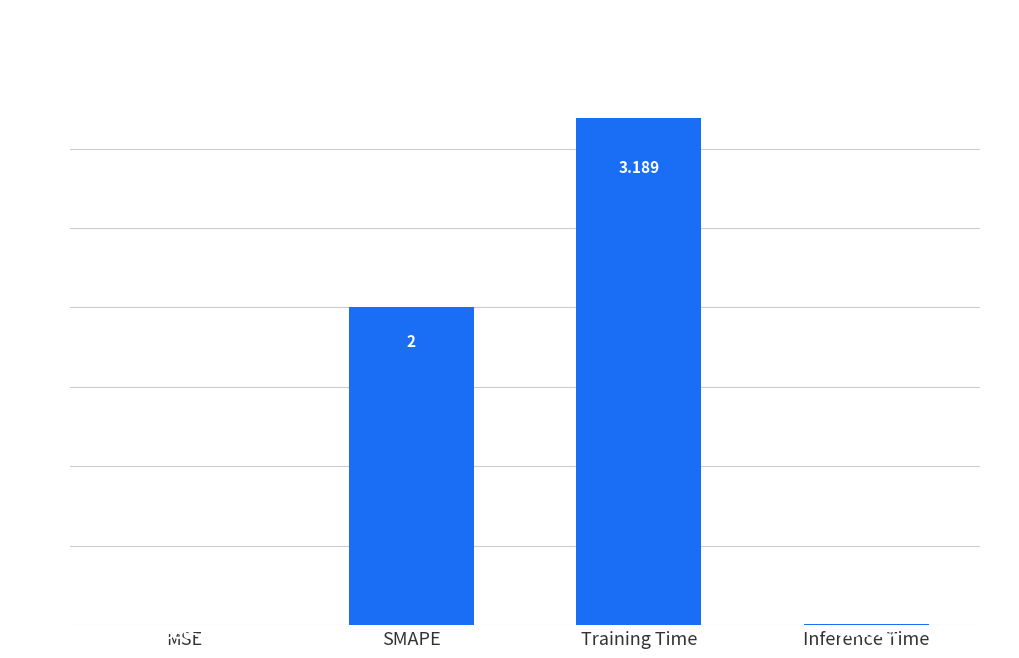

How many categories are shown in the chart?

4